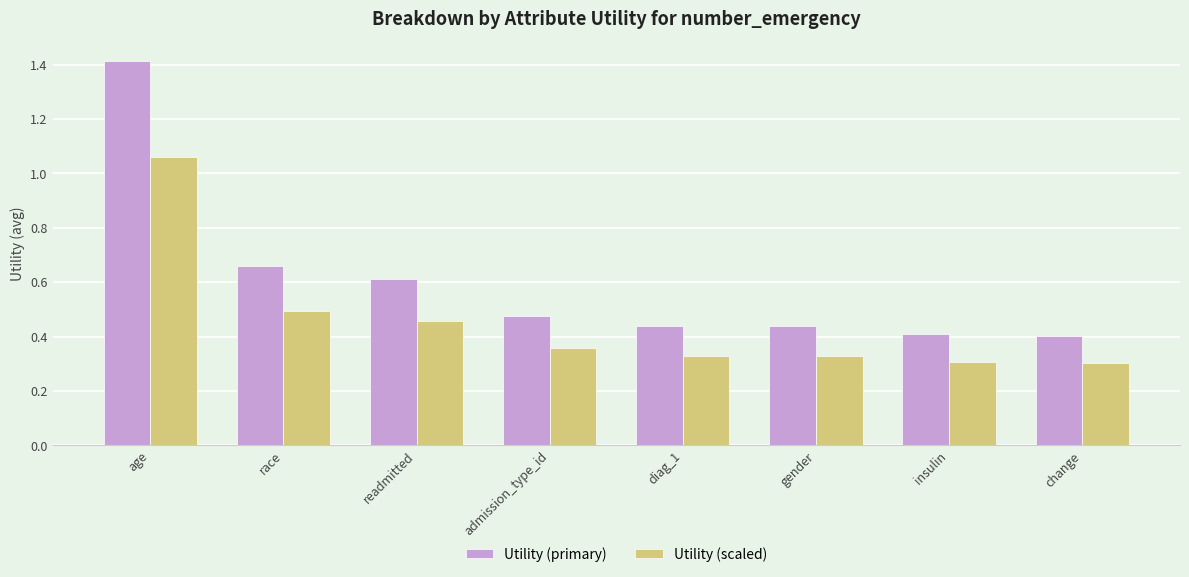

Which series changed the most between race and gender?

Utility (primary)